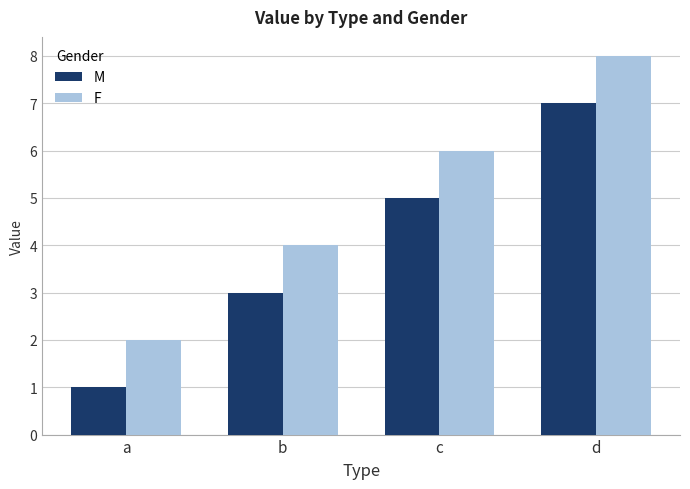

Reading left to right, extract all data points from this chart.

M: a=1	b=3	c=5	d=7
F: a=2	b=4	c=6	d=8